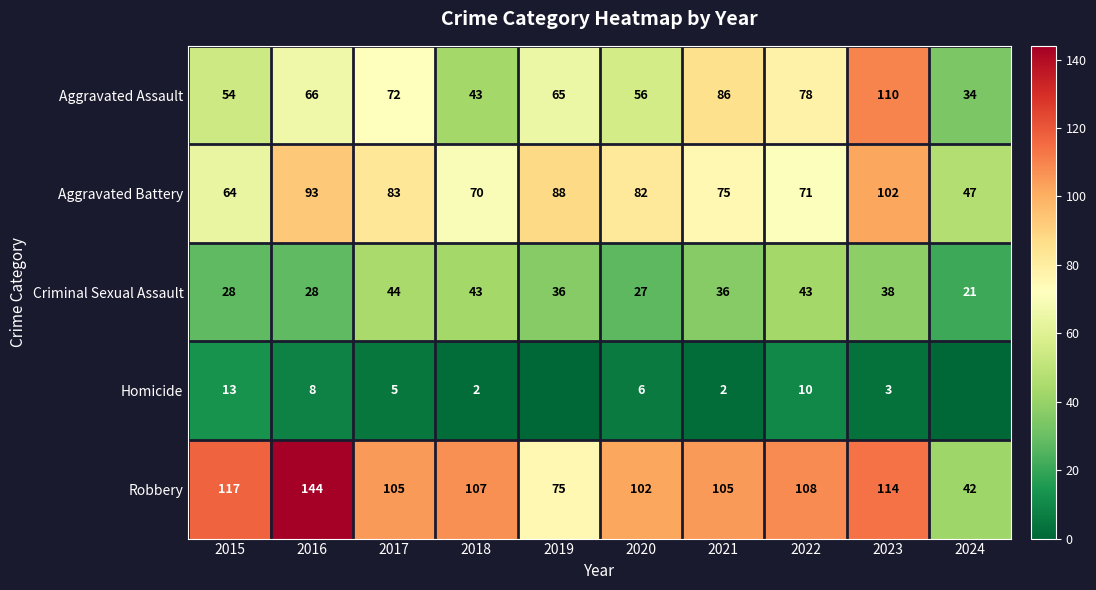

Read the Robbery value at 2022.

108